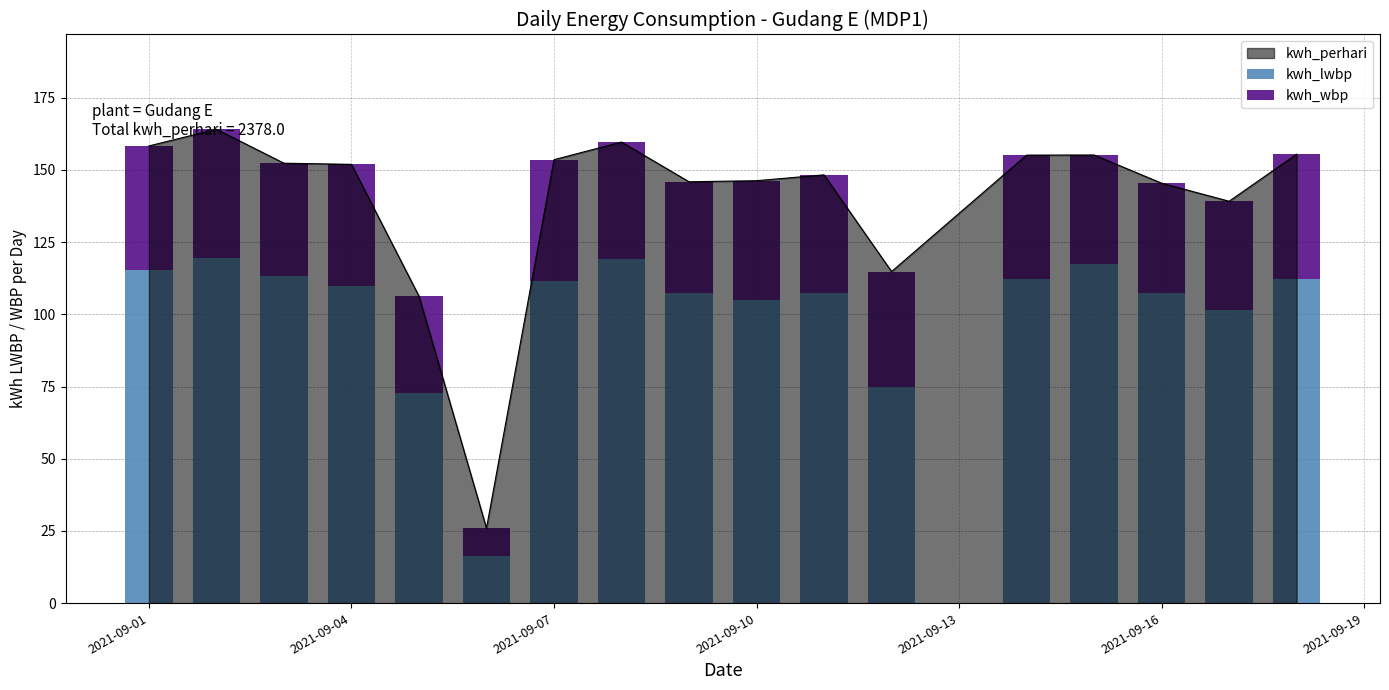

How many groups of bars are there?

17